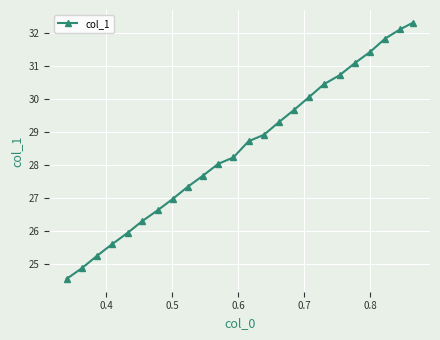

True or false: the data has more than 1 interior local peaks.

False